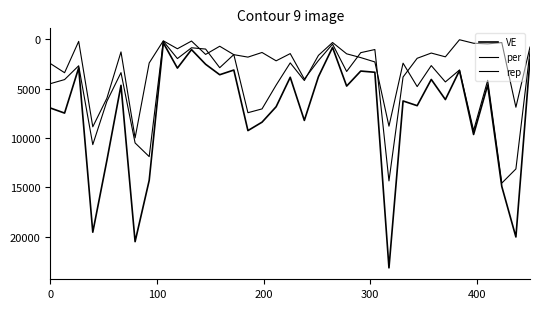

Does the chart display data point markers on the line(s)?

No